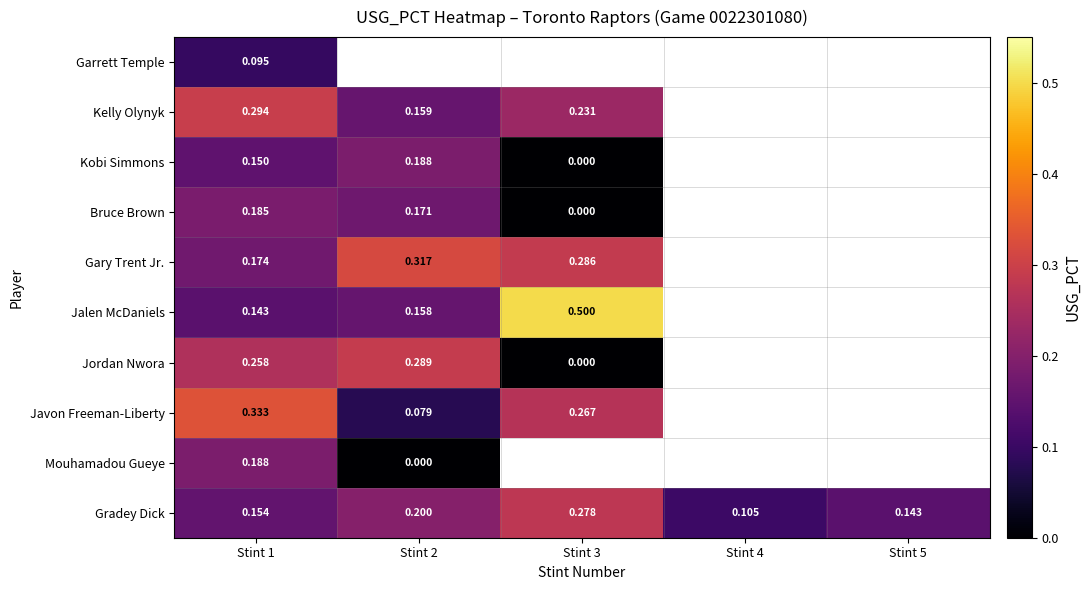

Is the value of Kobi Simmons at Stint 1 greater than the value of Gradey Dick at Stint 2?

No